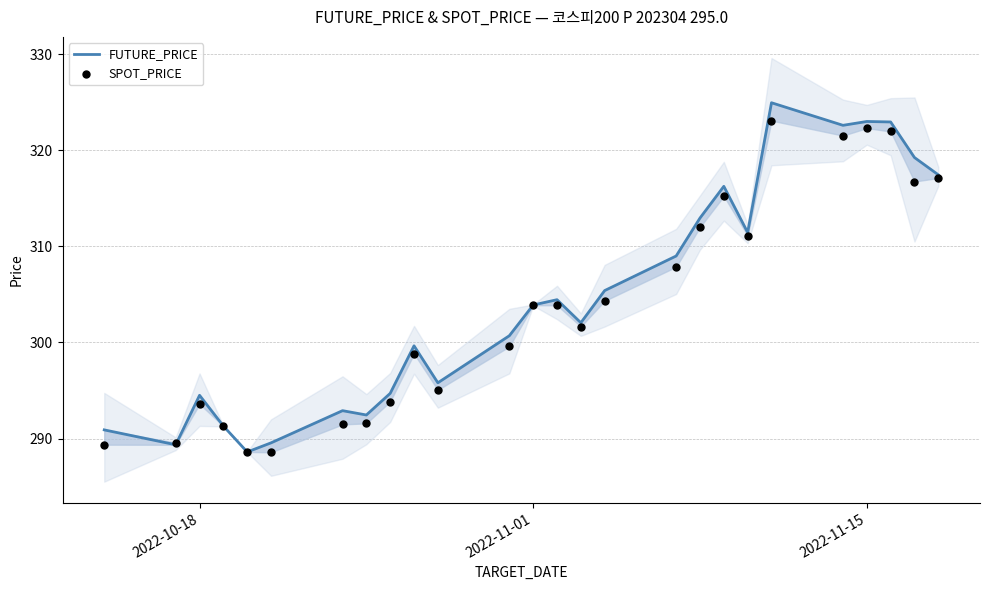

What are all the series names shown in the legend?

FUTURE_PRICE, SPOT_PRICE